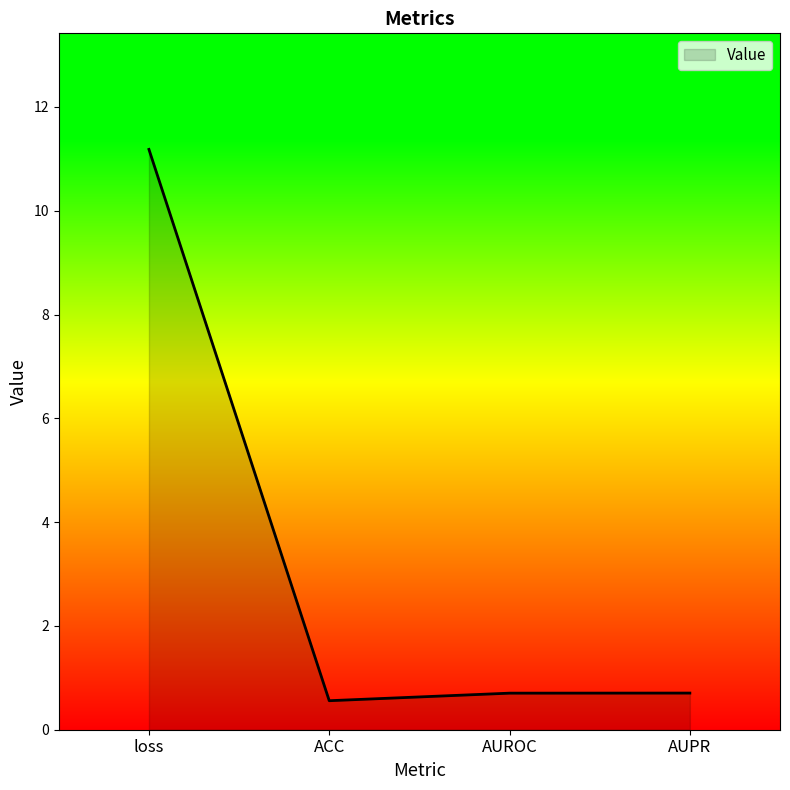

What position from the right is ACC?

3